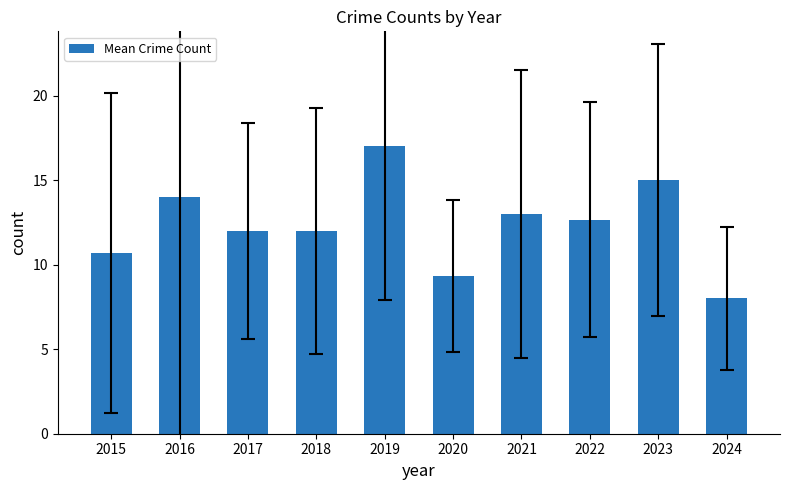

What is the greatest value displayed?

17.0